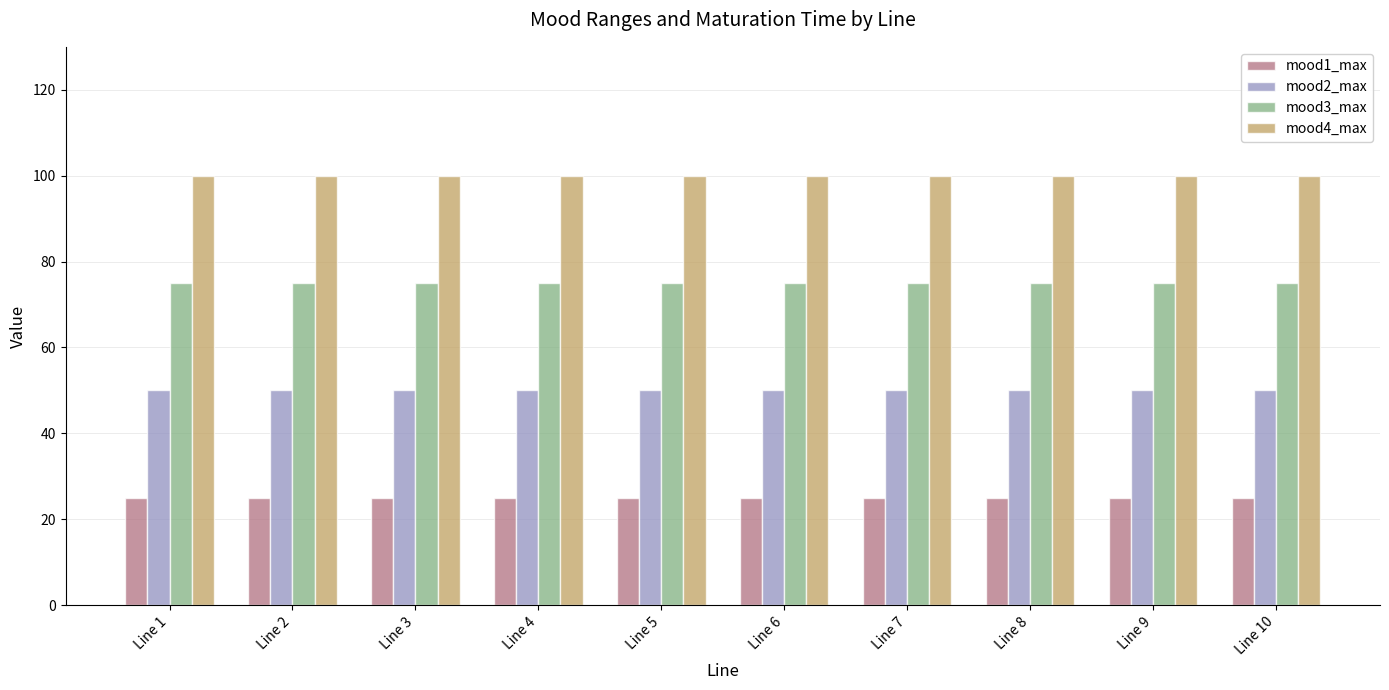

What is the difference between the highest and lowest values at Line 7?

75